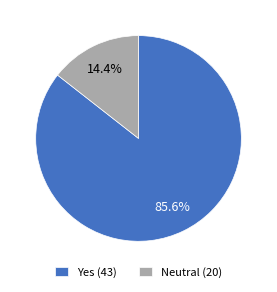

Do Yes (43) and Neutral (20) together represent more than half of the pie?

Yes